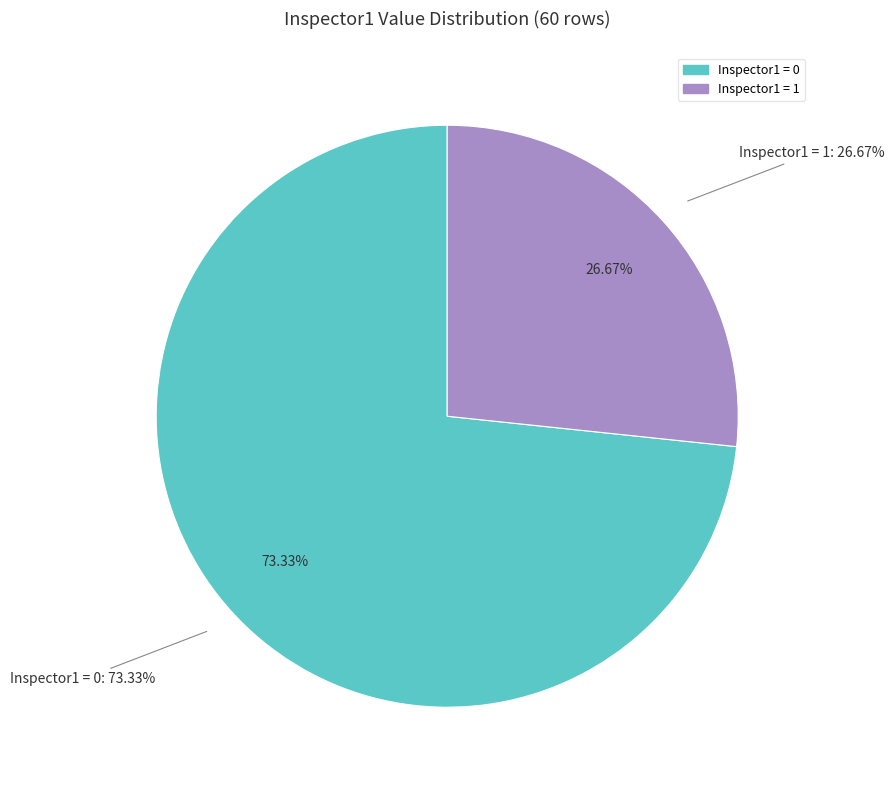

Does Inspector1=0 represent more than half of the total?

Yes